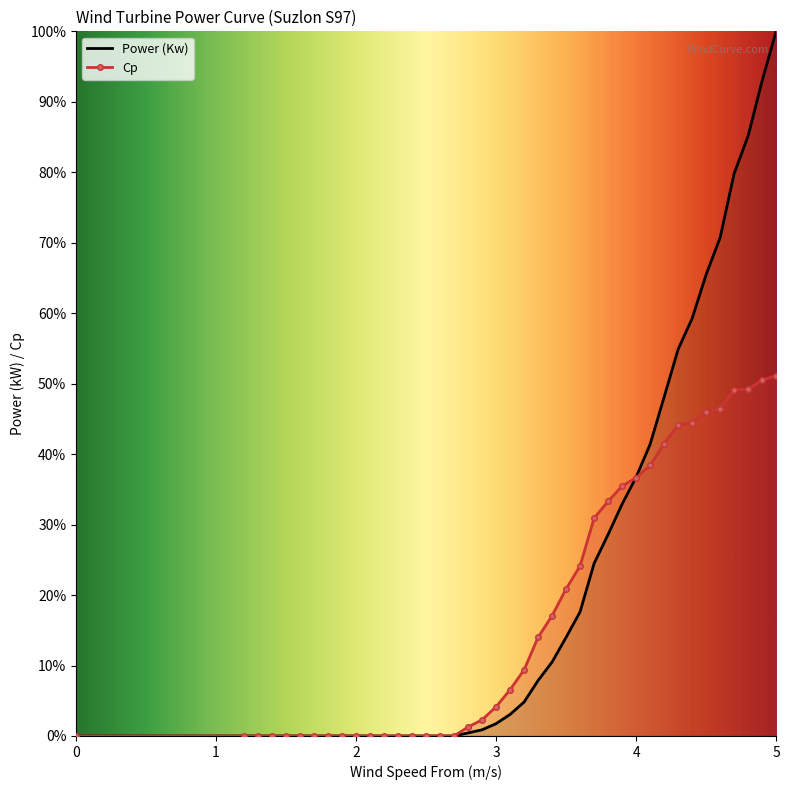

How many lines are shown in the chart?

2